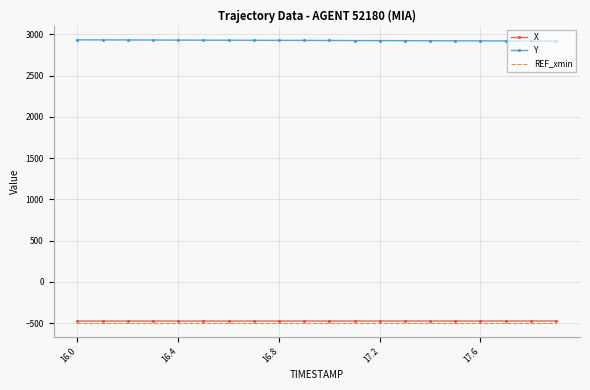

Which series has the largest total across all categories?

Y